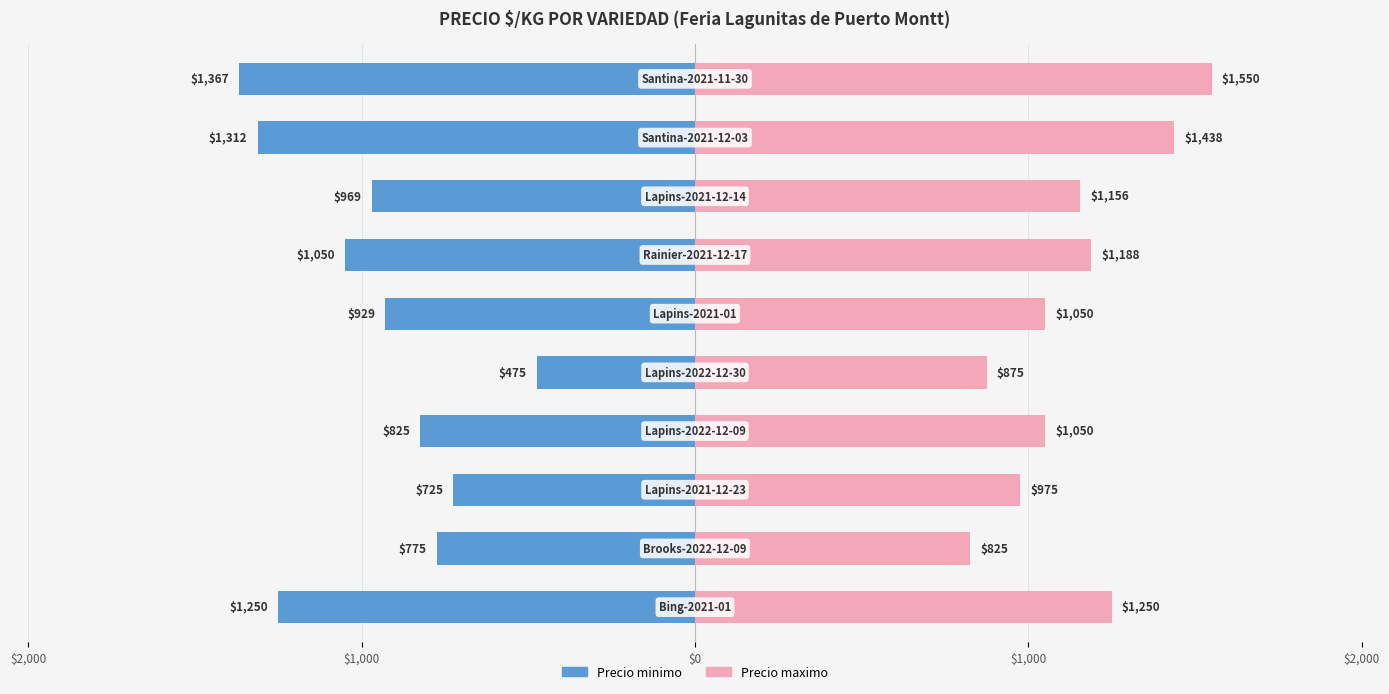

Count the number of categories in the chart.

10